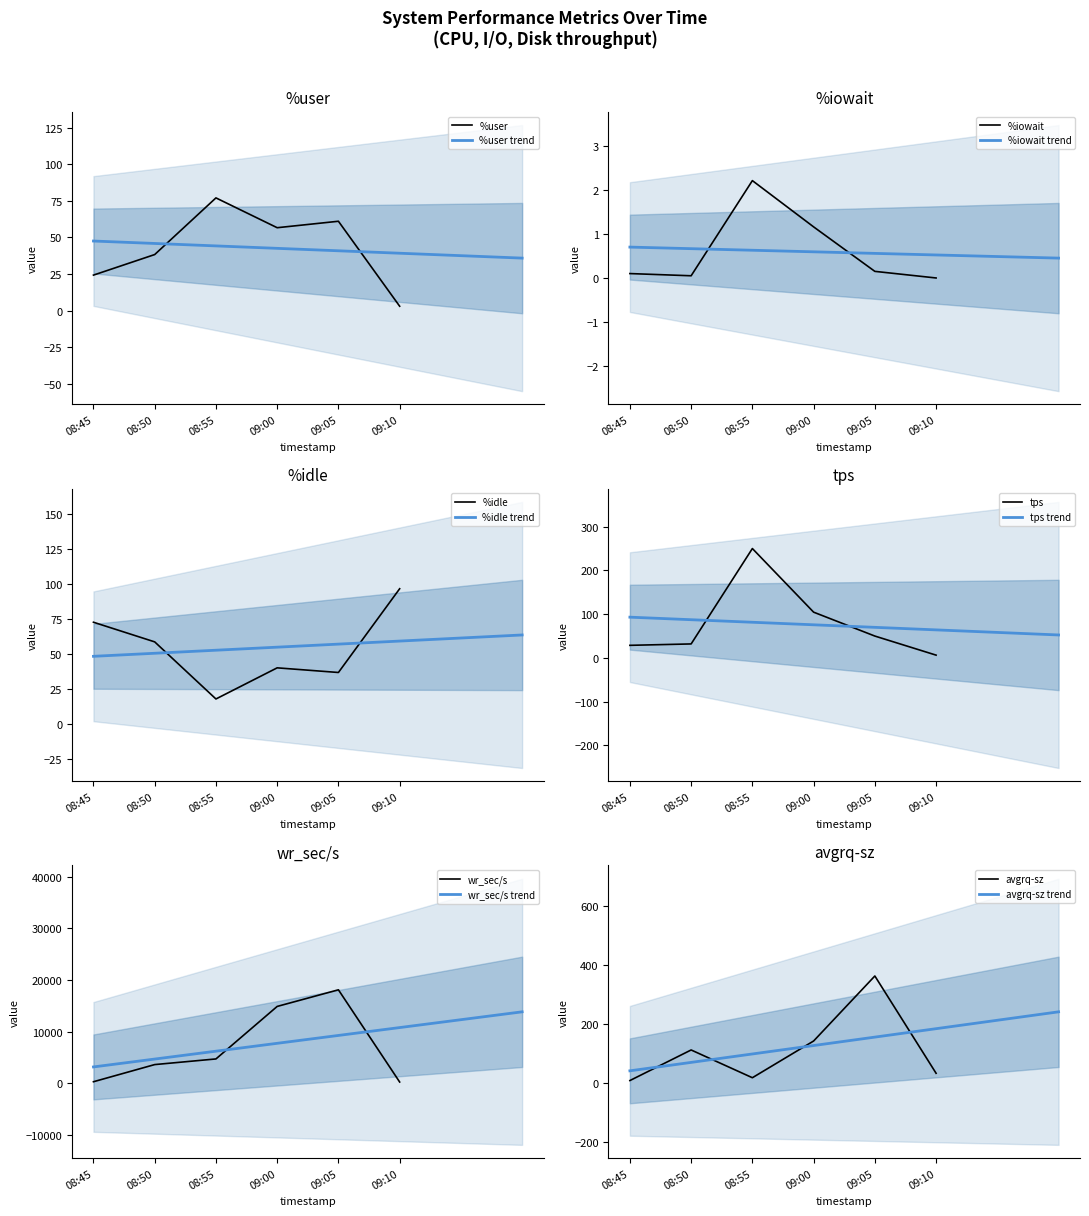

What are all the series names shown in the legend?

%user, %iowait, %idle, tps, wr_sec/s, avgrq-sz